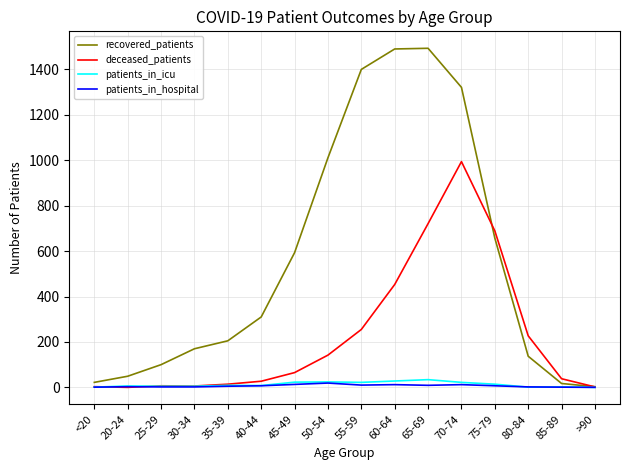

Where do deceased_patients and recovered_patients first cross each other?

70-74 and 75-79